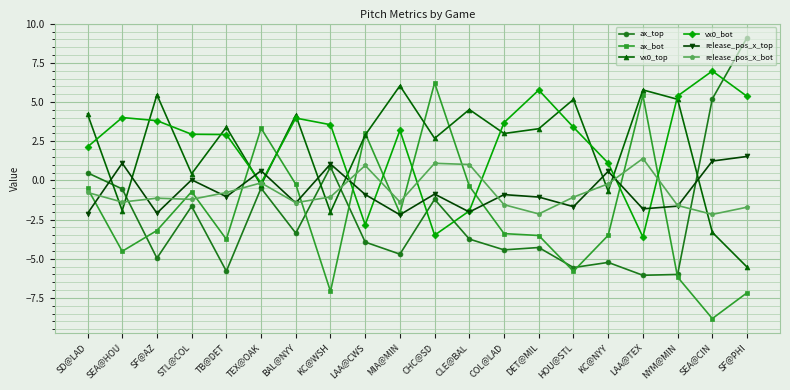

Which label corresponds to the largest value in the chart?

SF@PHI